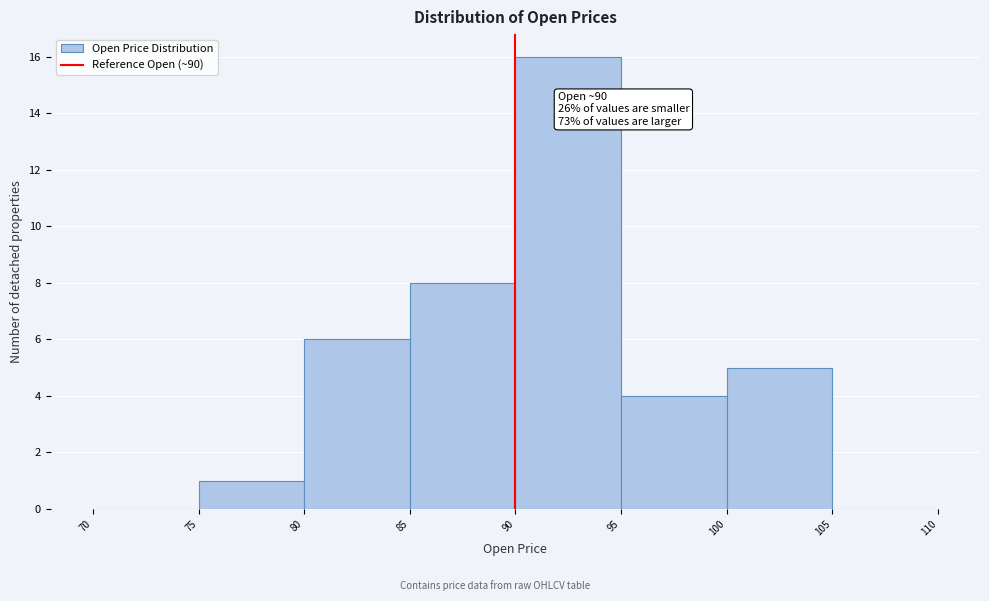

Which range on the x-axis has the tallest bar?

90 to 95